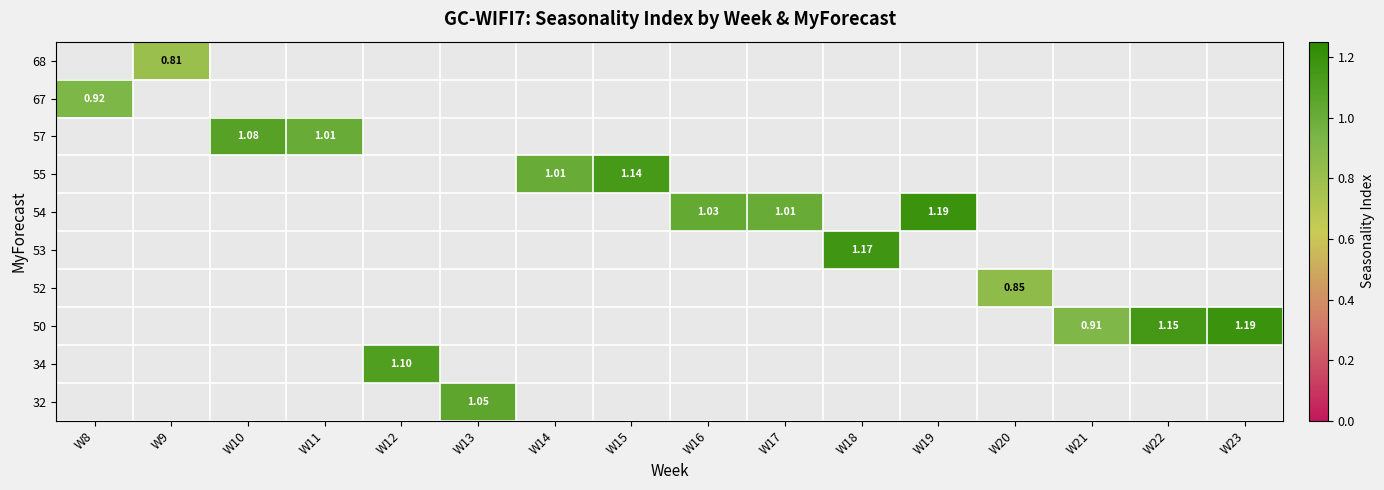

What is the greatest value displayed?

1.2